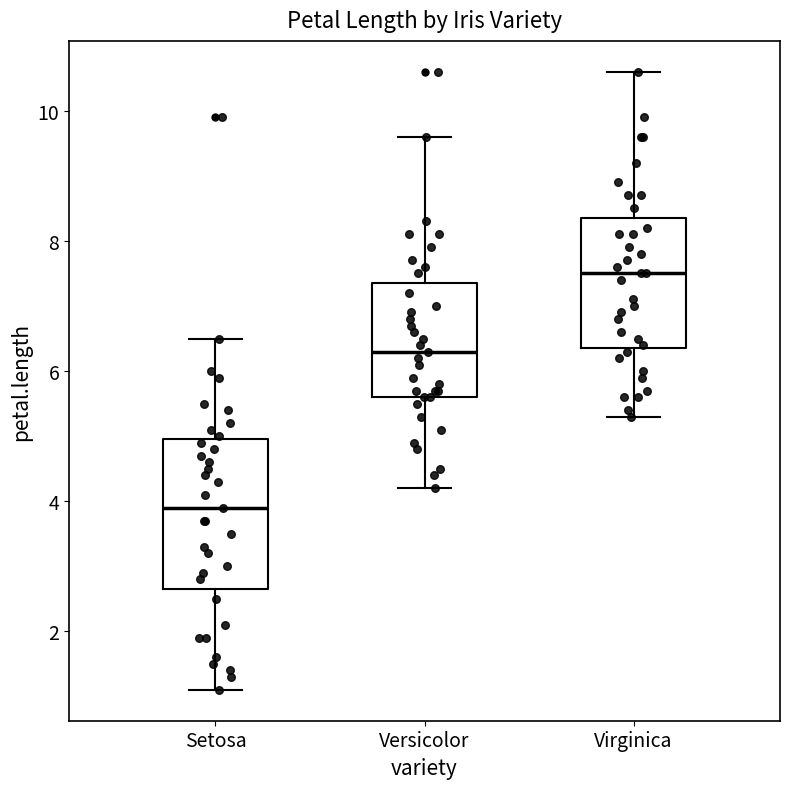

Reading left to right, read every box against the y-axis: the position of its median line, the range the box covers, and the ends of its whiskers. The values are not printed on the chart, so give them approximately, as read against the axis.

Setosa: median 4.0, box 2.6 to 5.0, whiskers 1.2 to 6.6
Versicolor: median 6.4, box 5.6 to 7.4, whiskers 4.2 to 9.6
Virginica: median 7.6, box 6.4 to 8.4, whiskers 5.4 to 10.6